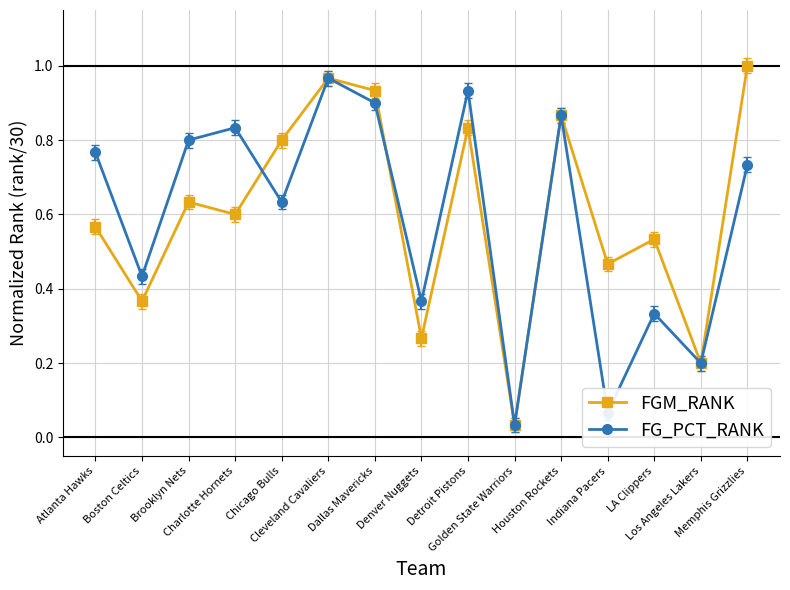

How many interior local valleys does the FG_PCT_RANK series have?

6